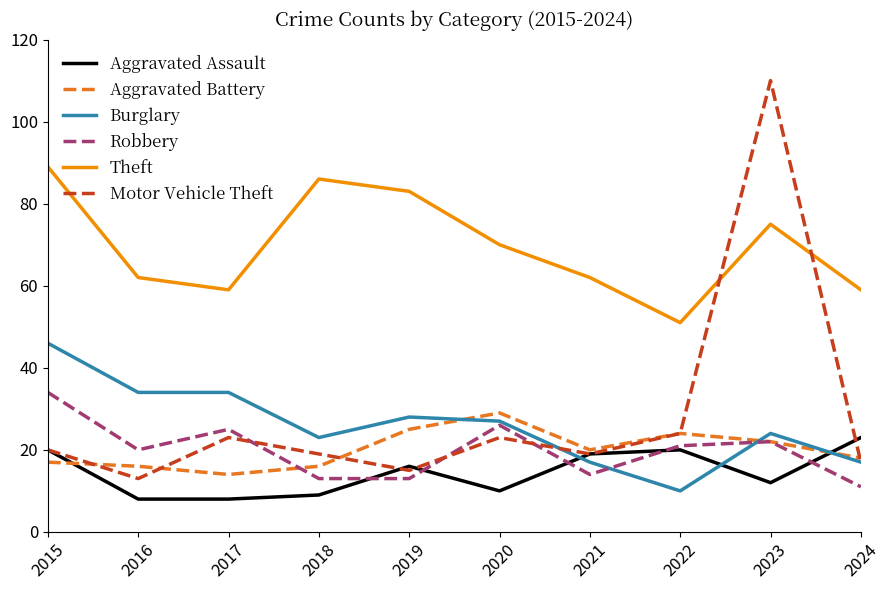

Where do Aggravated Assault and Robbery first cross each other?

2018 and 2019